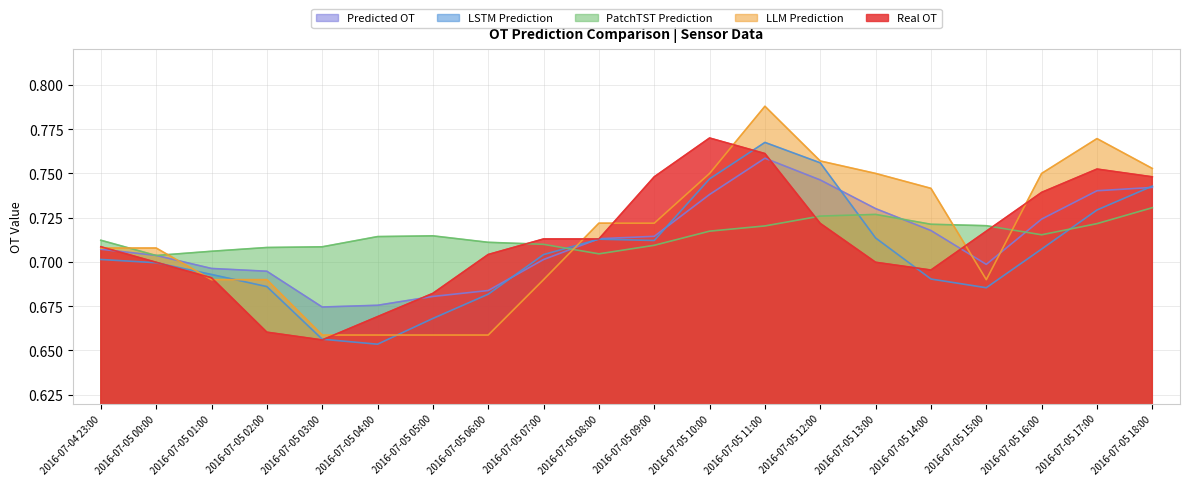

Is the value of Real OT at 2016-07-05 06:00 greater than the value of Predicted OT at 2016-07-05 02:00?

Yes